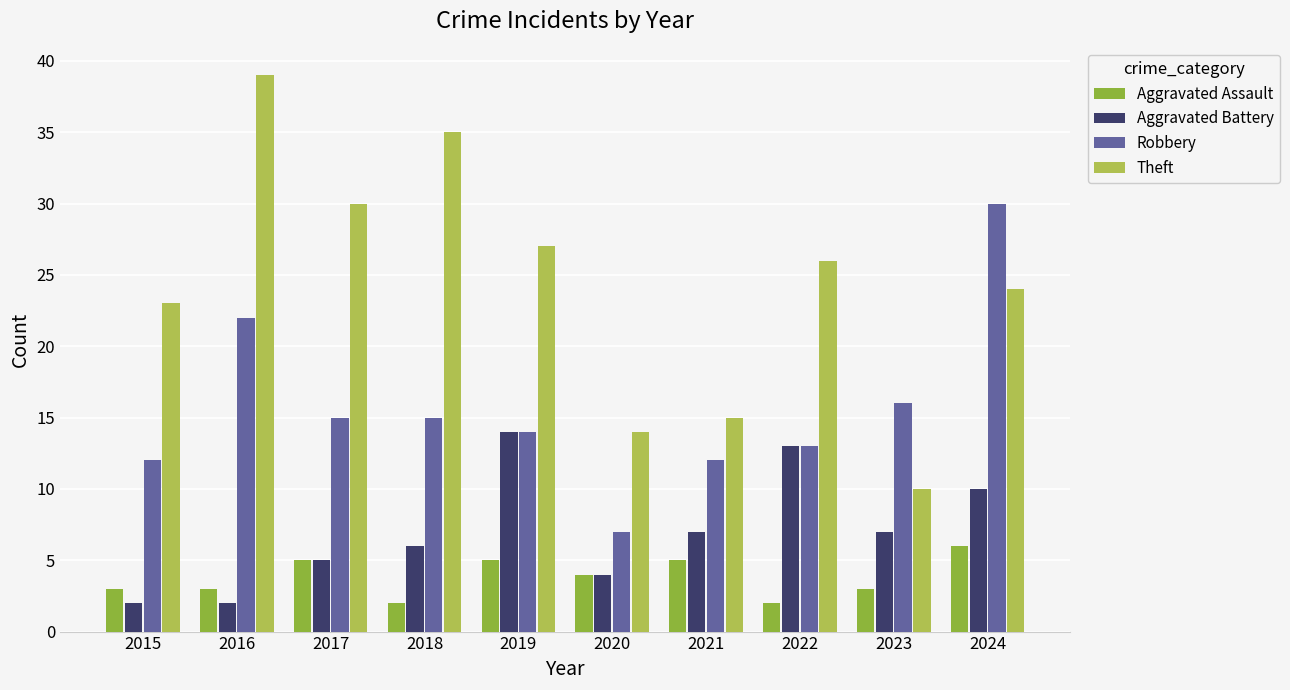

What is the sum of all Theft values?

243